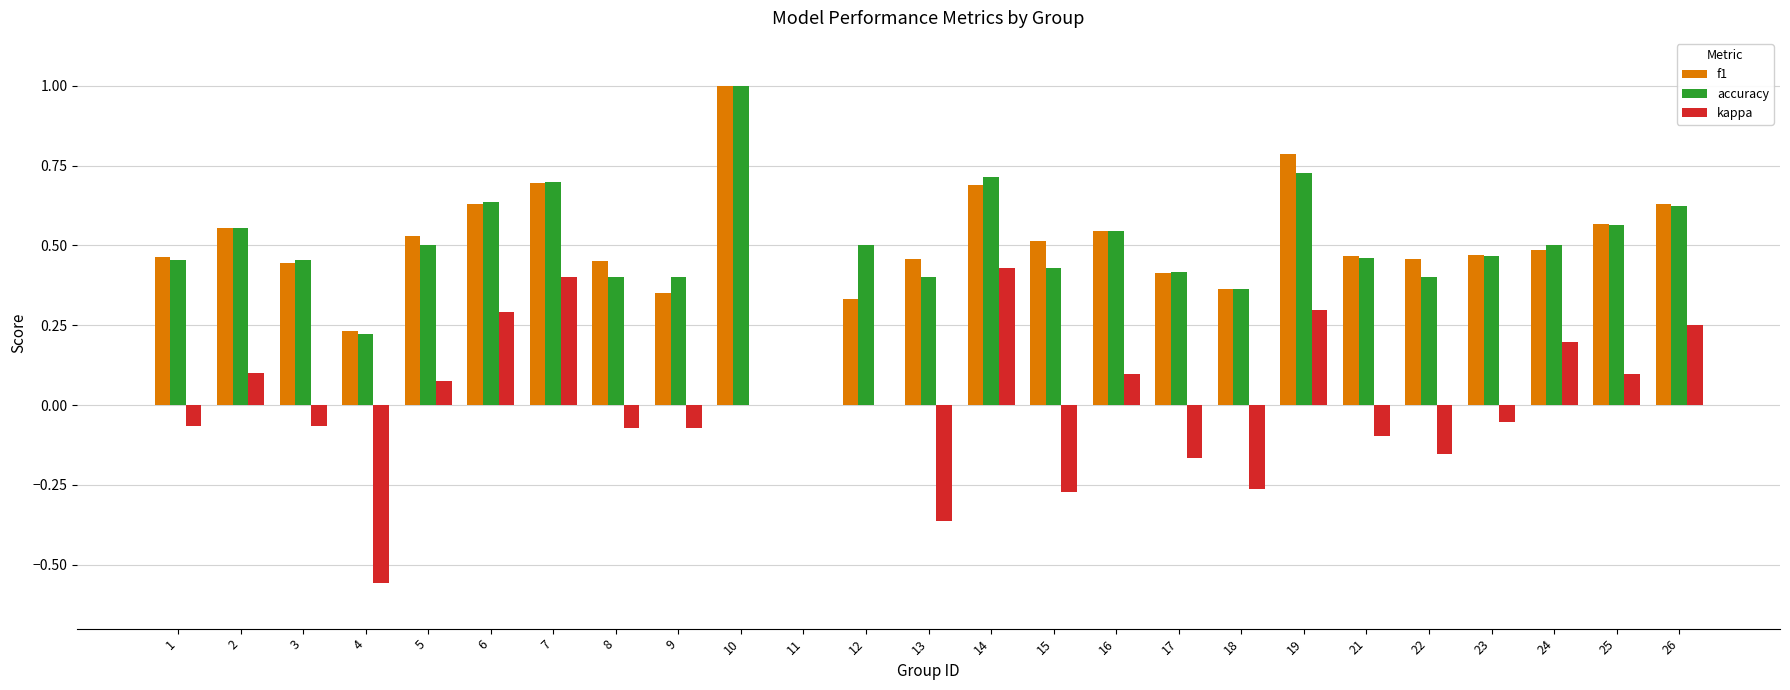

What is the sum of the f1 values at 16 and 15?

1.1